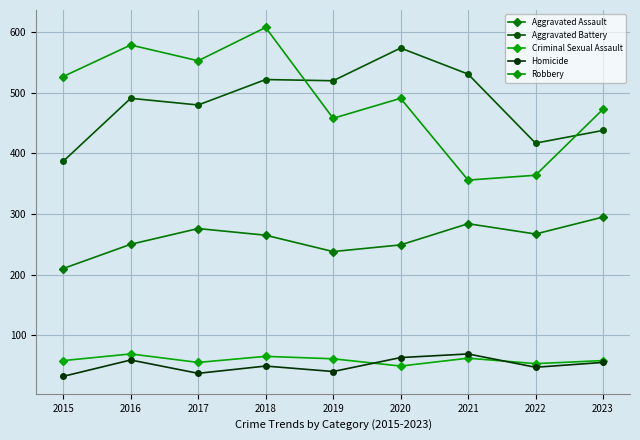

In Aggravated Assault, how many points are higher than both neighbors (excluding endpoints)?

2